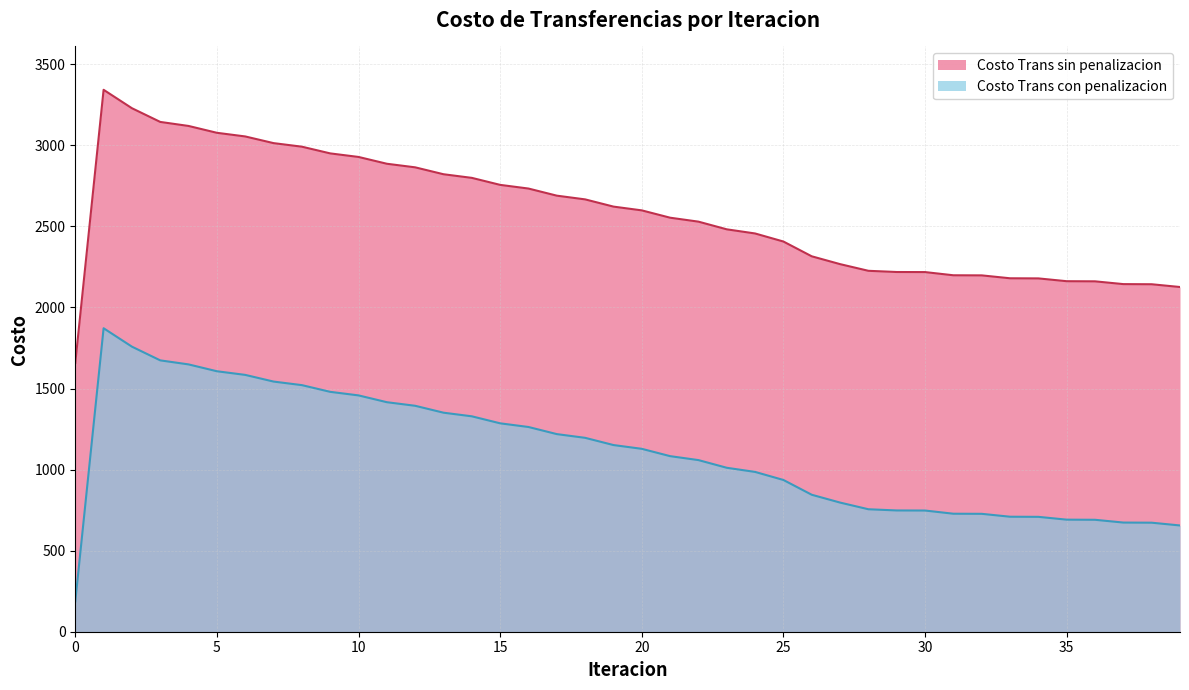

What are all the series names shown in the legend?

Costo Trans sin penalizacion, Costo Trans con penalizacion